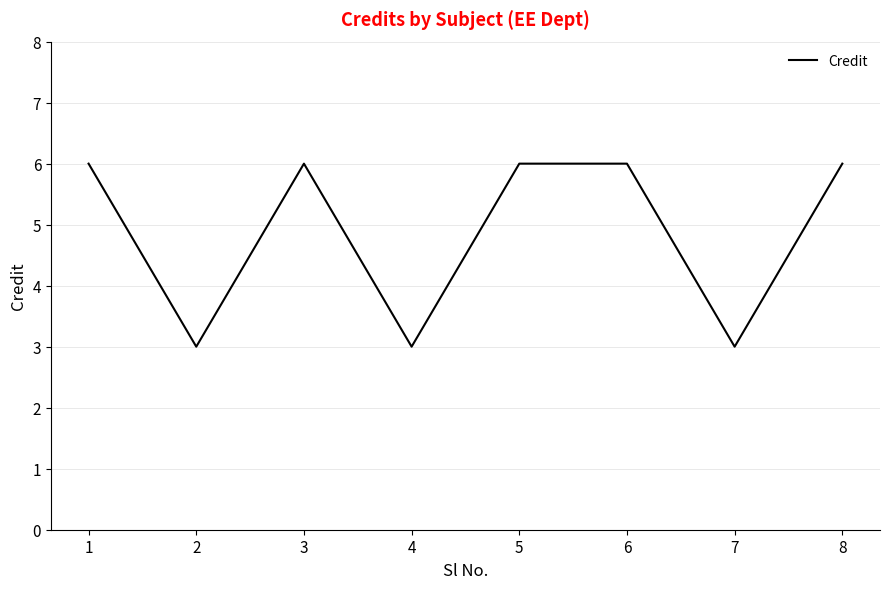

What is the sum of all values?

39